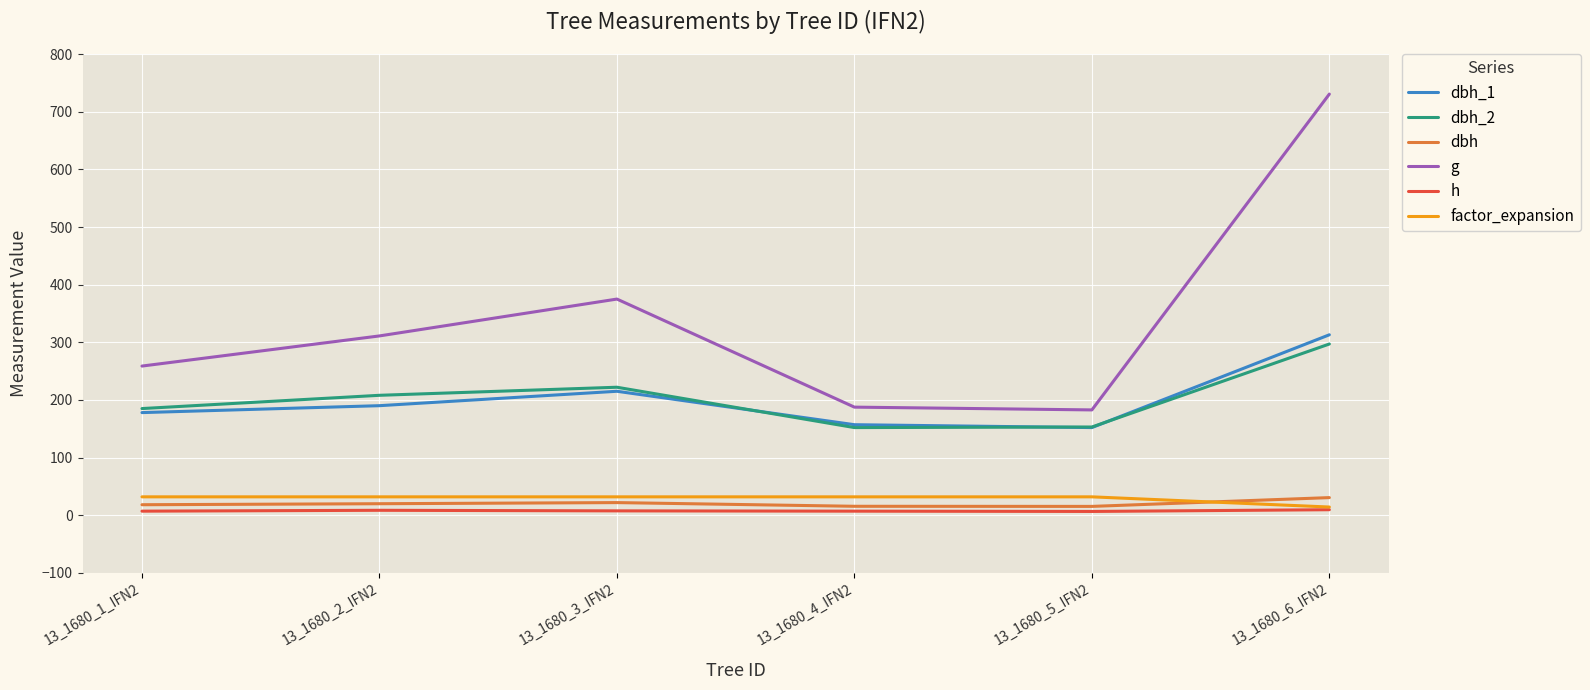

True or false: dbh has a value of 15.4 at 13_1680_4_IFN2.

True